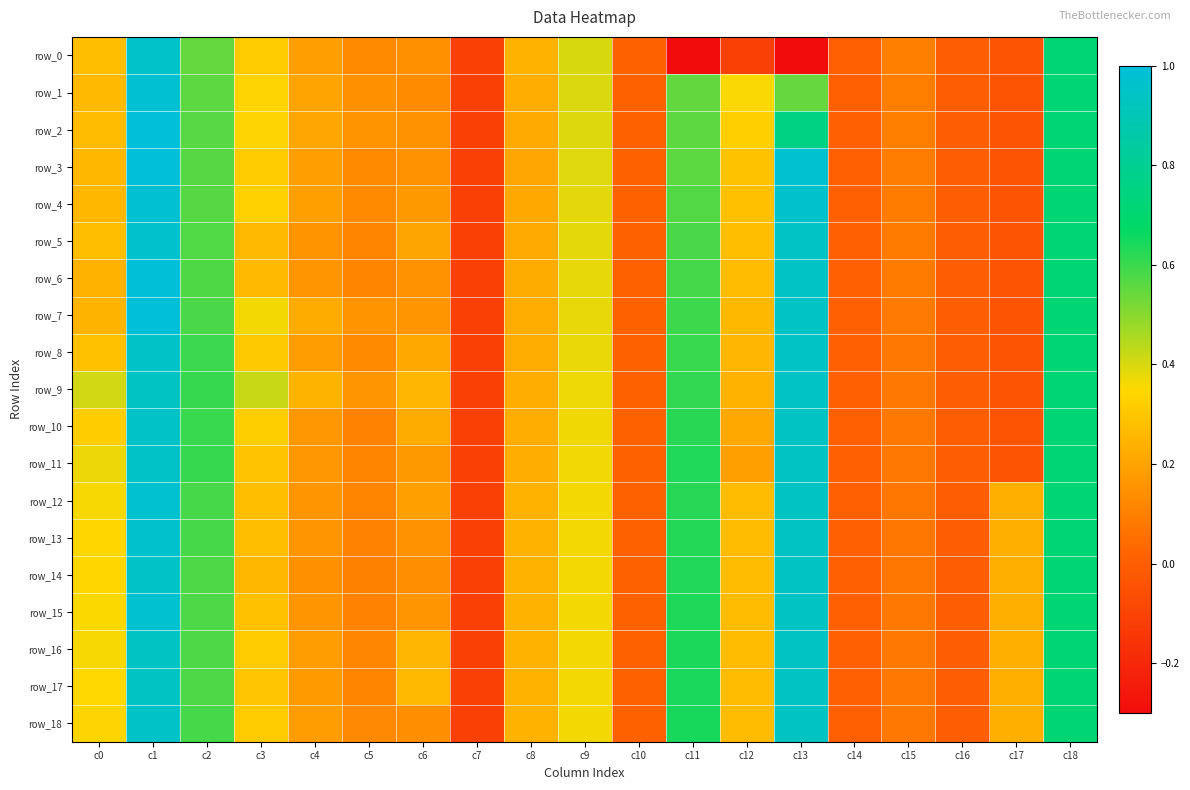

What is the sum of the row_10 values at c14 and c7?

-0.1